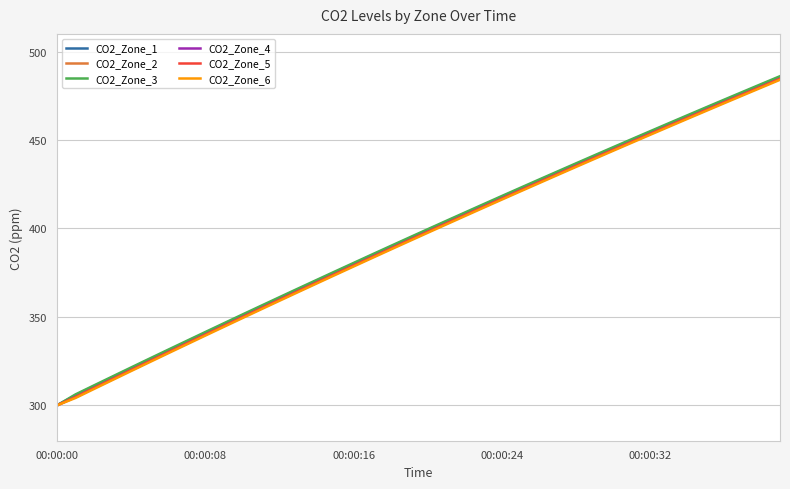

What is the maximum value for CO2_Zone_5?

484.6